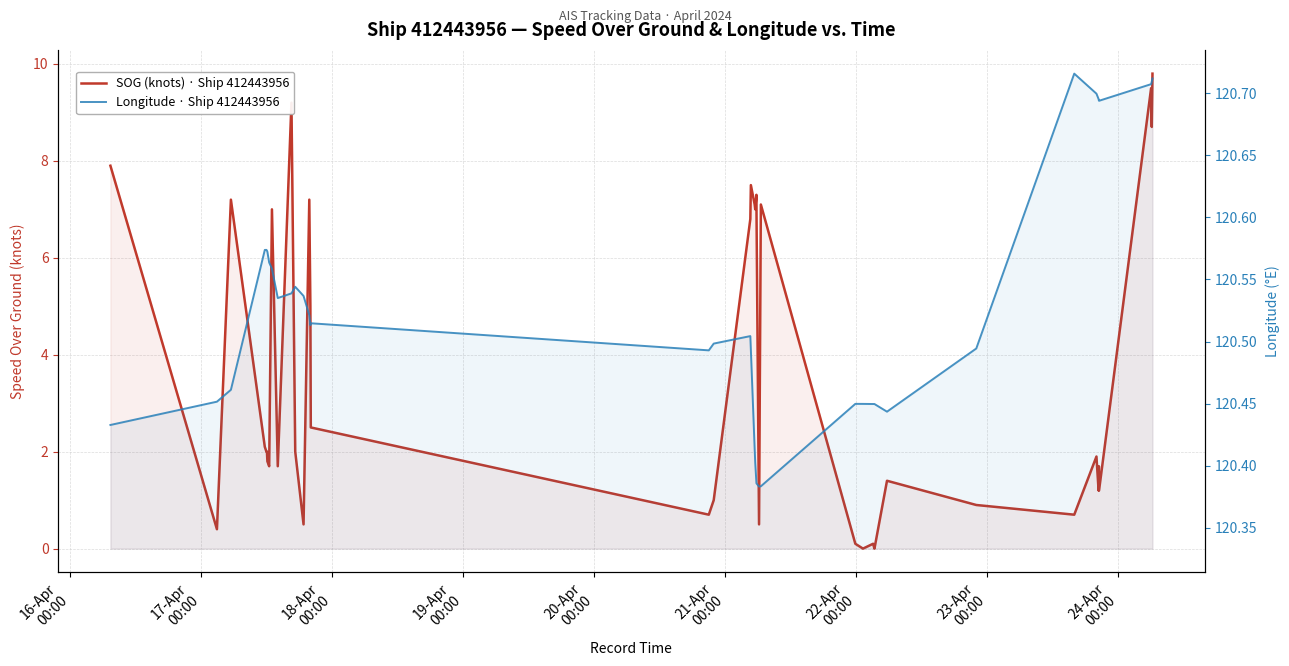

Reading left to right, what are all the values shown in this chart?

SOG (knots) · Ship 412443956: 7.9	0.4	7.2	2.1	2.0	2.0	1.8	1.7	7.0	1.7	9.2	2.0	0.5	7.2	5.0	2.5	0.7	1.0	6.8	7.5	7.1	7.0	7.3	6.9	0.5	7.1	0.1	0.0	0.1	0.0	1.4	0.9	0.7	1.9	1.2	1.7	1.2	9.5	8.7	9.8
Longitude · Ship 412443956: 120.4	120.5	120.5	120.6	120.6	120.6	120.6	120.6	120.6	120.5	120.5	120.5	120.5	120.5	120.5	120.5	120.5	120.5	120.5	120.5	120.4	120.4	120.4	120.4	120.4	120.4	120.4	120.4	120.4	120.4	120.4	120.5	120.7	120.7	120.7	120.7	120.7	120.7	120.7	120.7